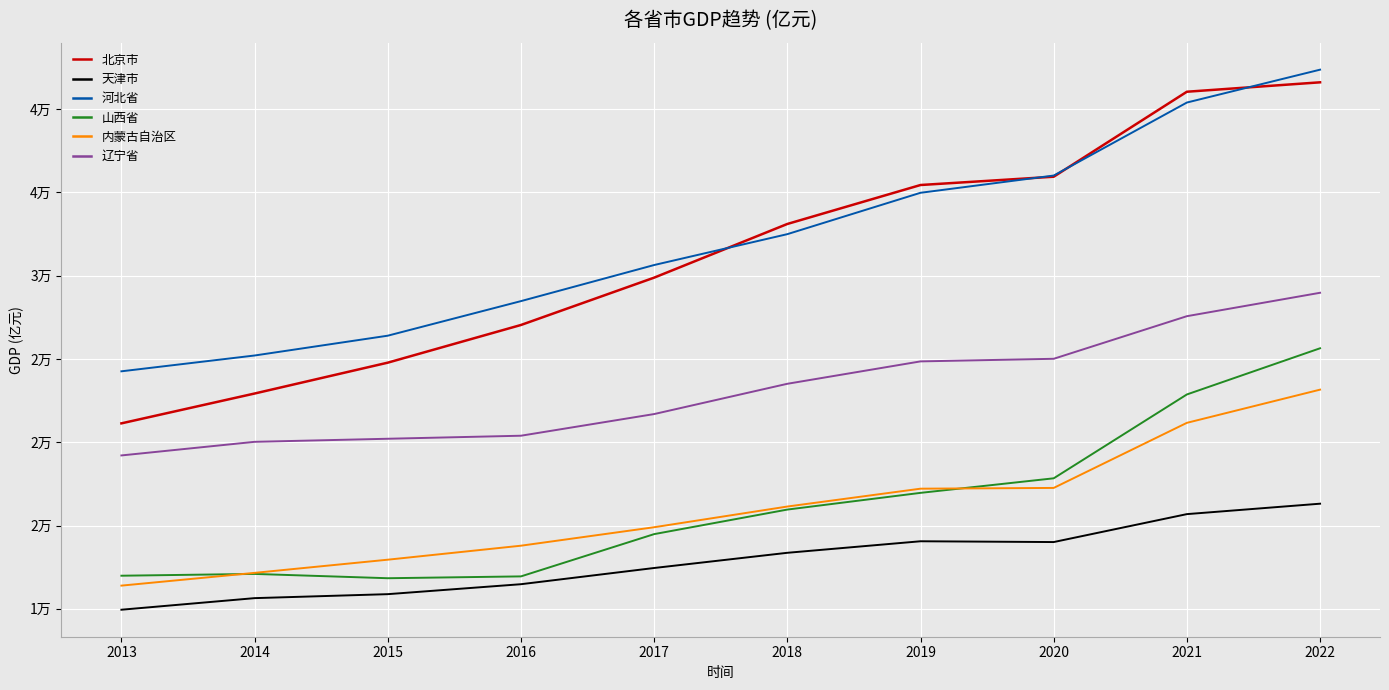

Which series has the widest spread of values?

北京市